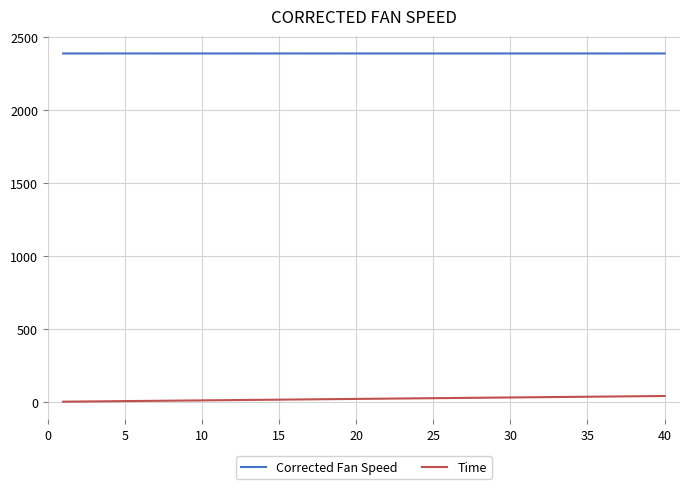

What is the maximum value for Corrected Fan Speed?

2388.1